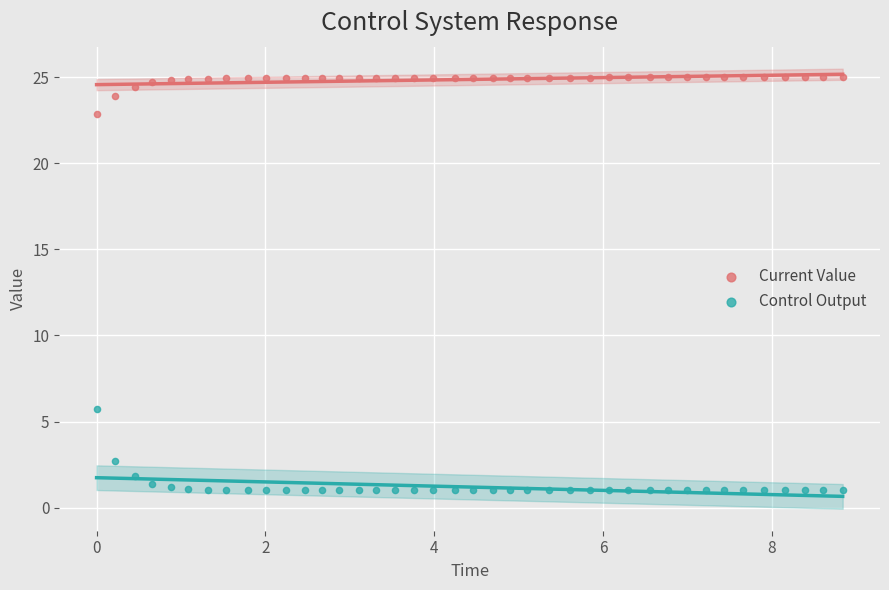

Across all data points, what is the range of Y values (max minus min)?

24.0